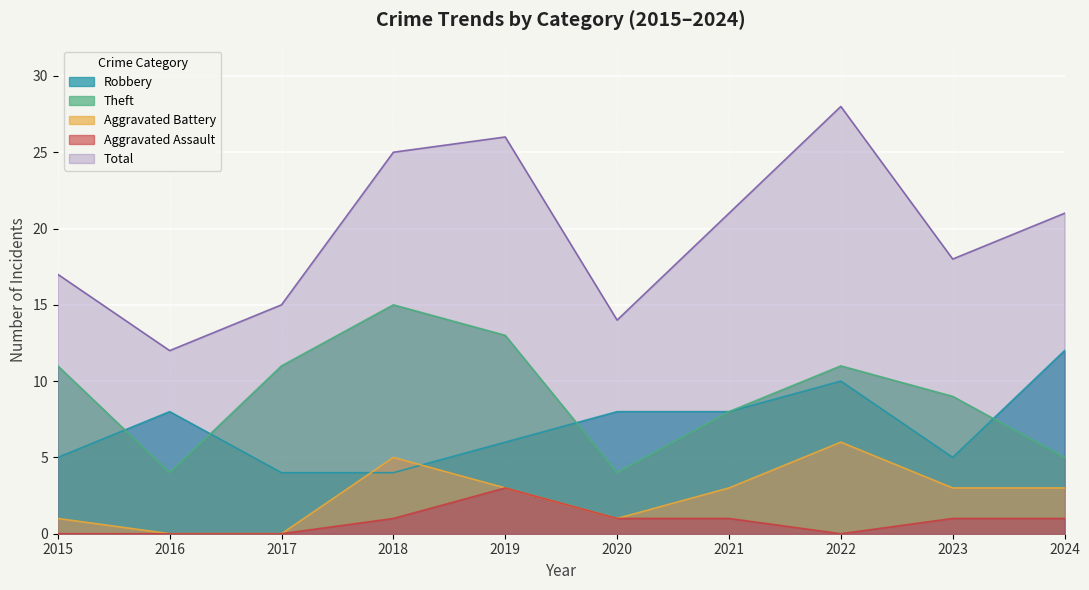

Where is the first local maximum for Total?

2019